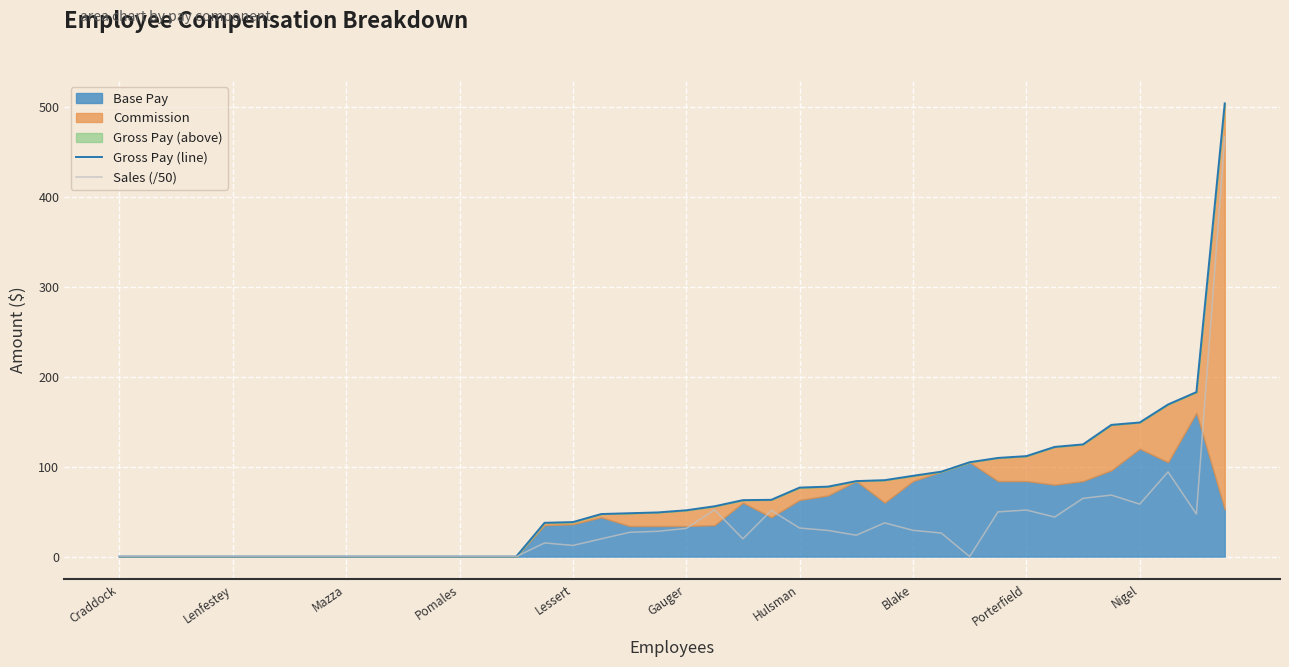

The value of Sales (/50) at Pomales is -193.1. True or false?

False